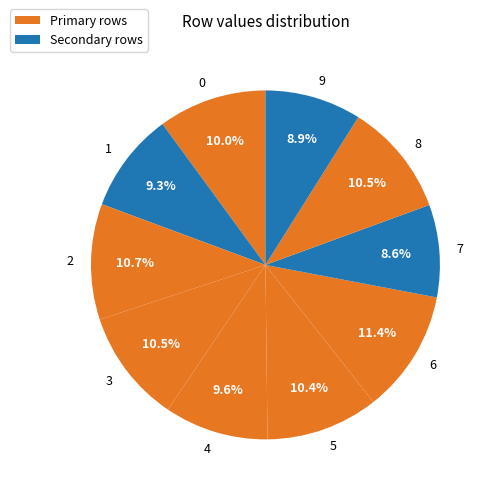

To the nearest percent, what is the average slice percentage?

10%